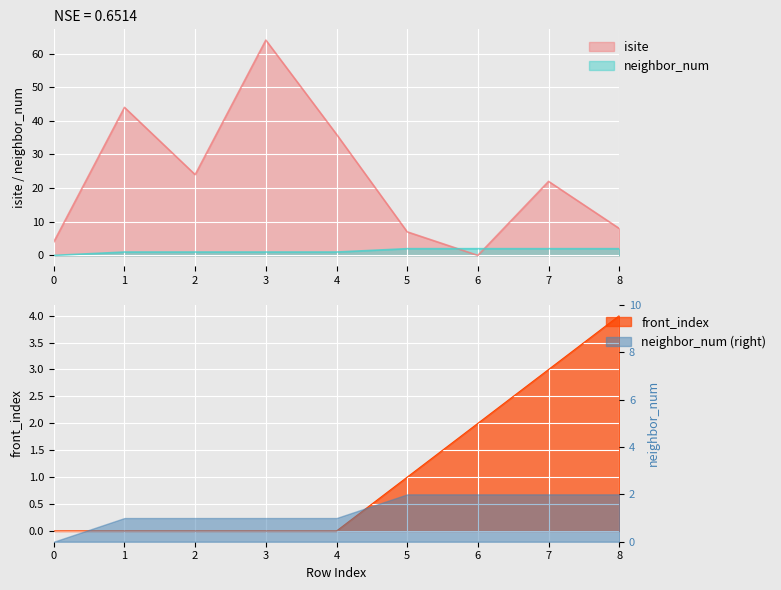

Rank the categories by isite value from highest to lowest.

3, 1, 4, 2, 7, 8, 5, 0, 6